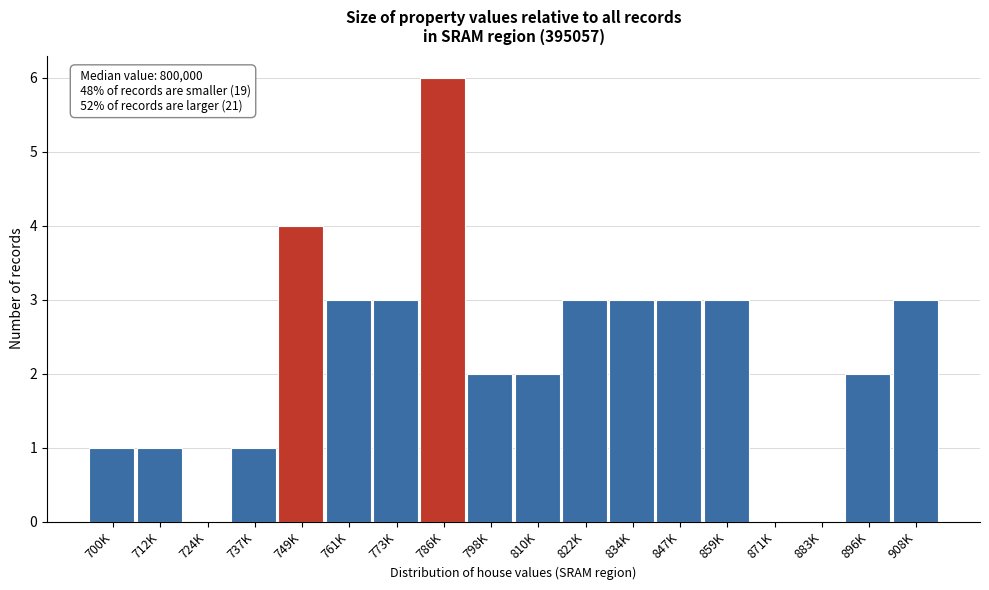

Reading left to right, transcribe all the data shown in this chart.

700K=1	712K=1	724K=0	737K=1	749K=4	761K=3	773K=3	786K=6	798K=2	810K=2	822K=3	834K=3	847K=3	859K=3	871K=0	883K=0	896K=2	908K=3